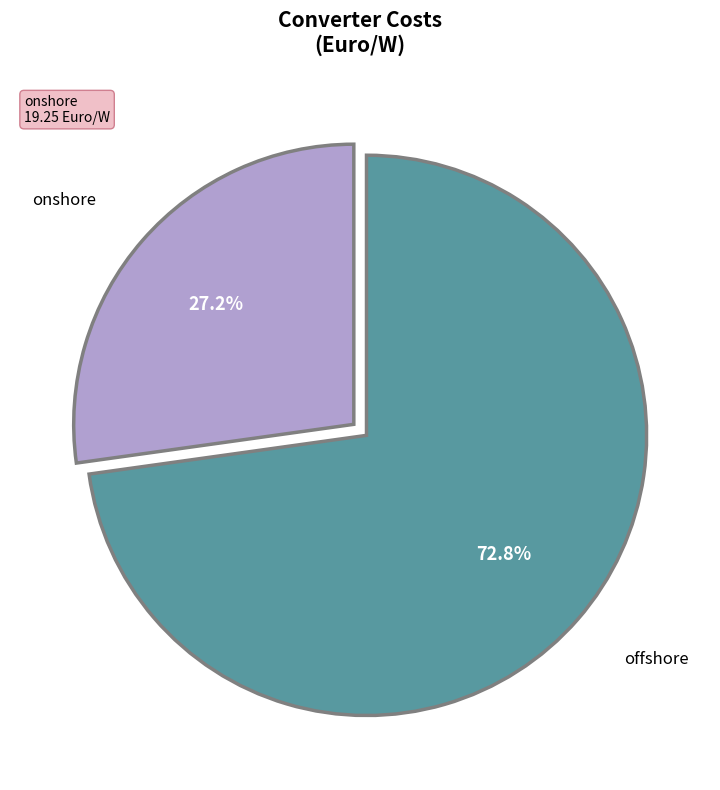

To the nearest percent, what is the average slice percentage?

50%